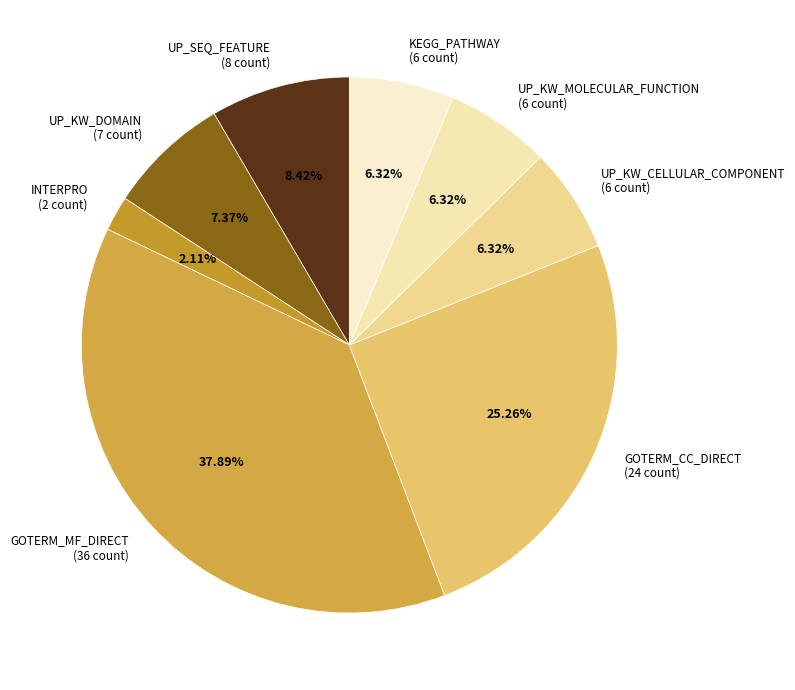

Between GOTERM_MF_DIRECT (36 count) and UP_KW_CELLULAR_COMPONENT (6 count), which is larger?

GOTERM_MF_DIRECT (36 count)